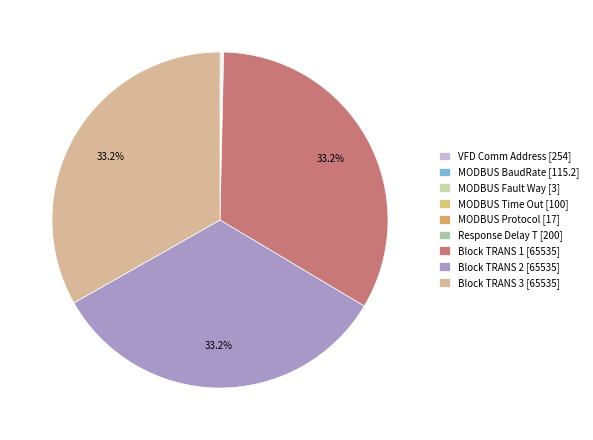

What is the total percentage of Block TRANS 1 and Block TRANS 3?

66.4%